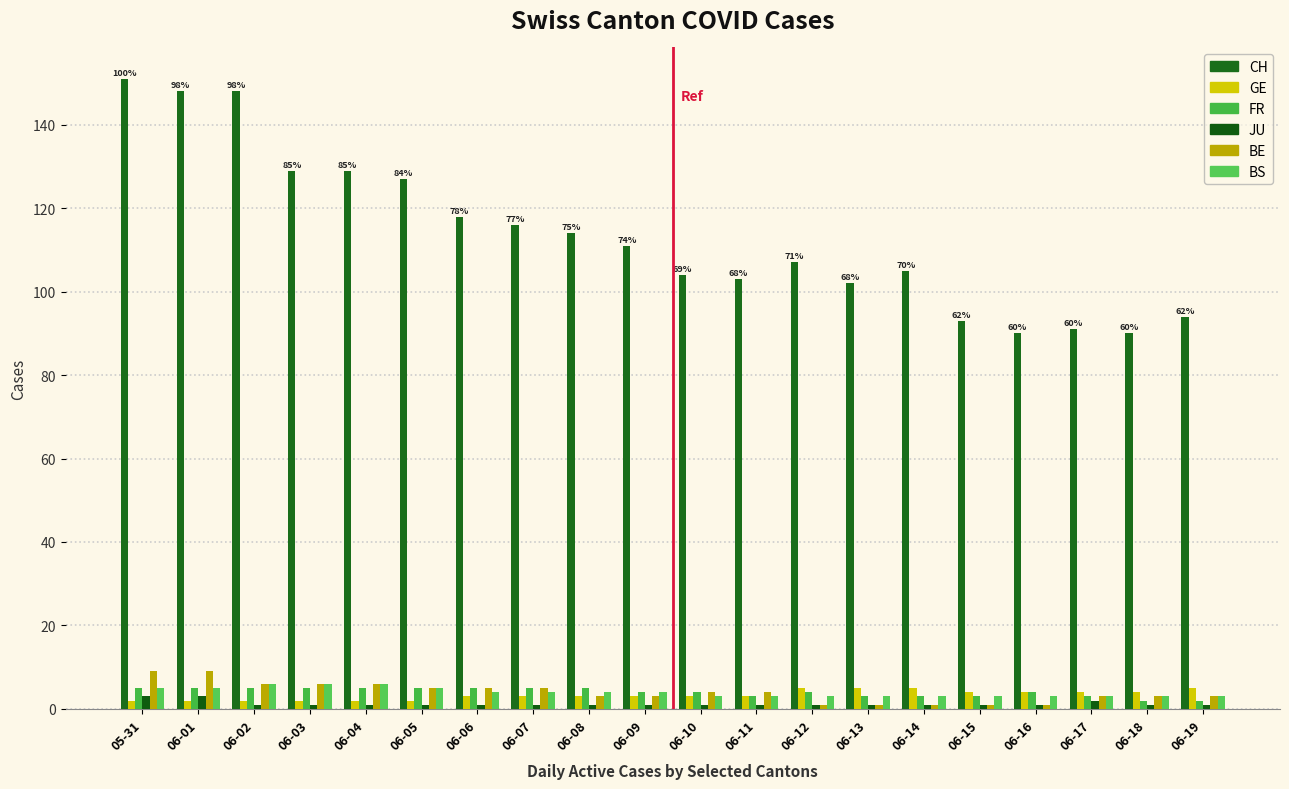

At which category is the sum across all series the highest?

05-31